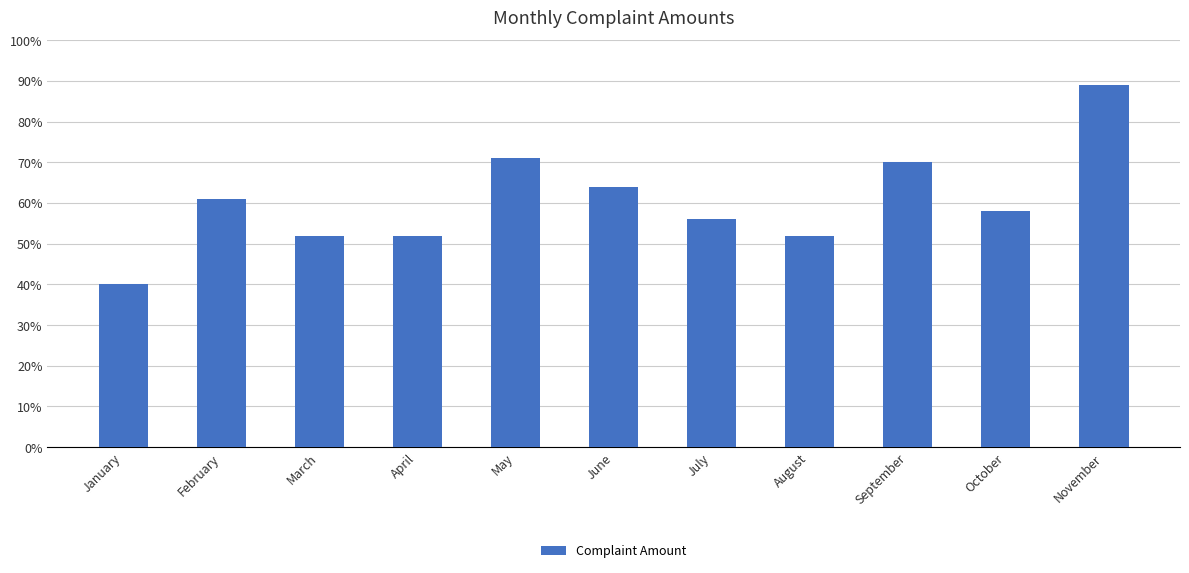

The chart shows a value of 14 at October. True or false?

False